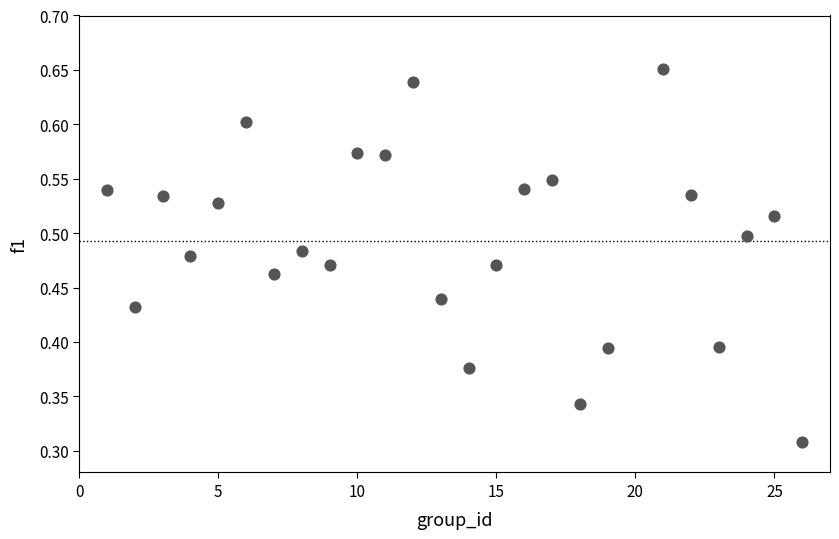

What is the range of X values (max minus min)?

25.0